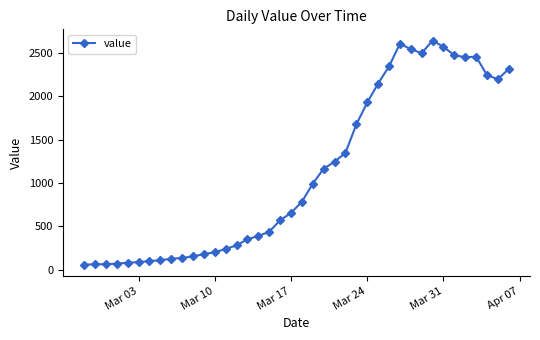

What is the value of the 19th point from the left?

572